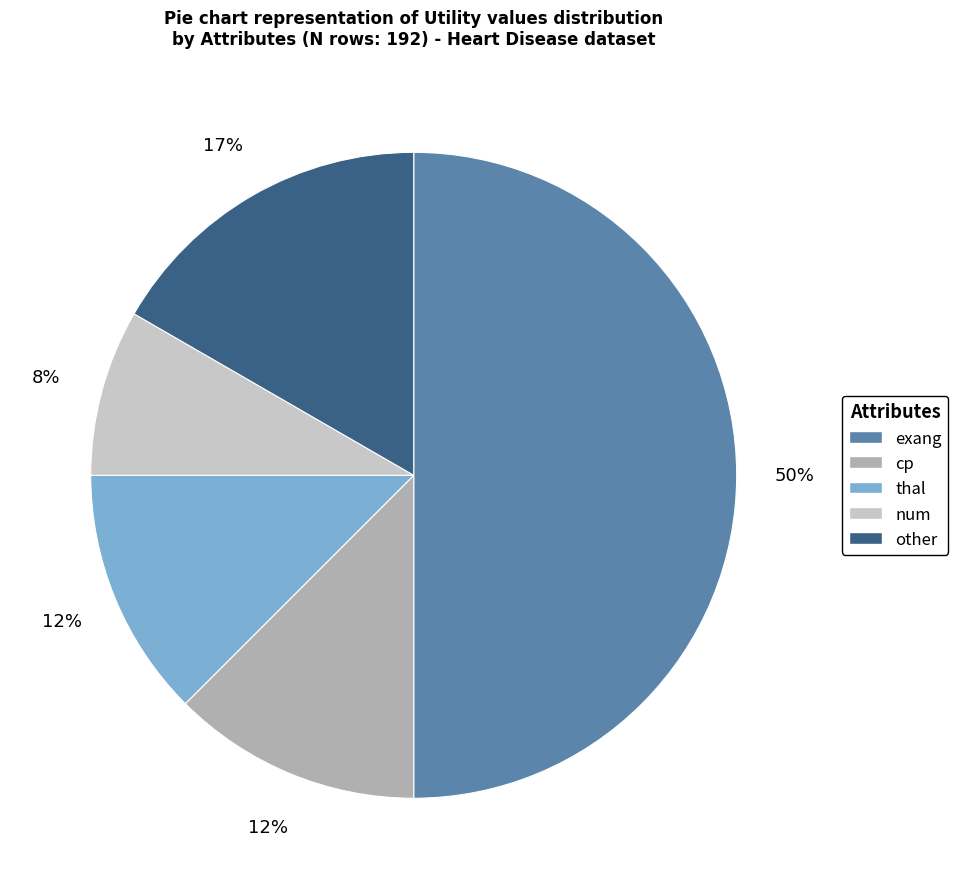

Combined, do num and other account for over 50%?

No